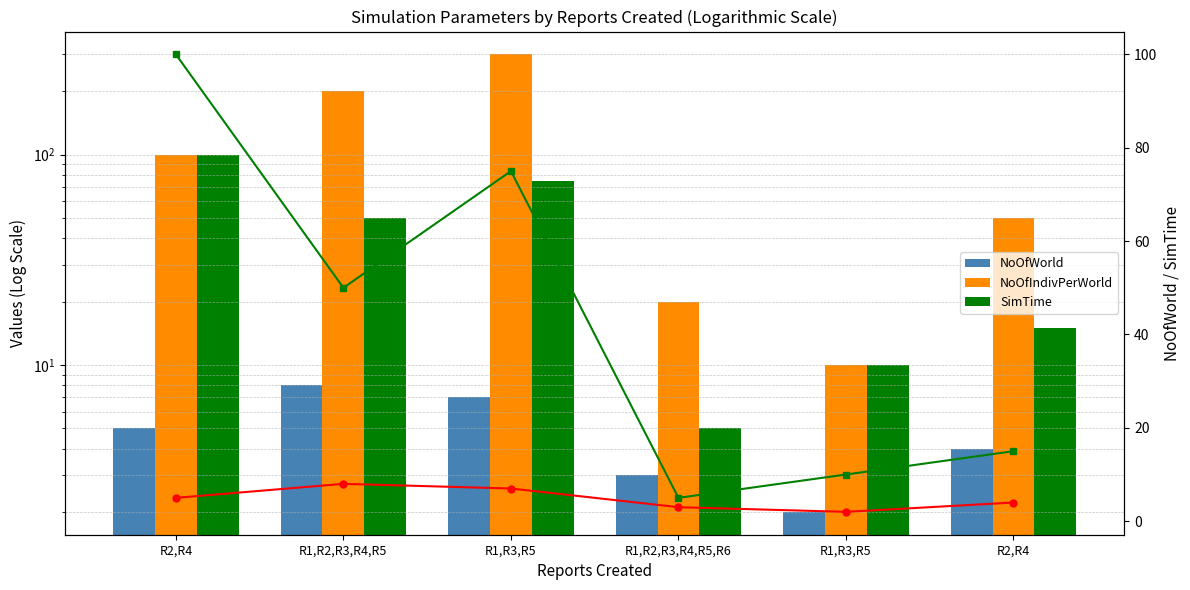

What is the label of the 1st bar from the left?

R2,R4